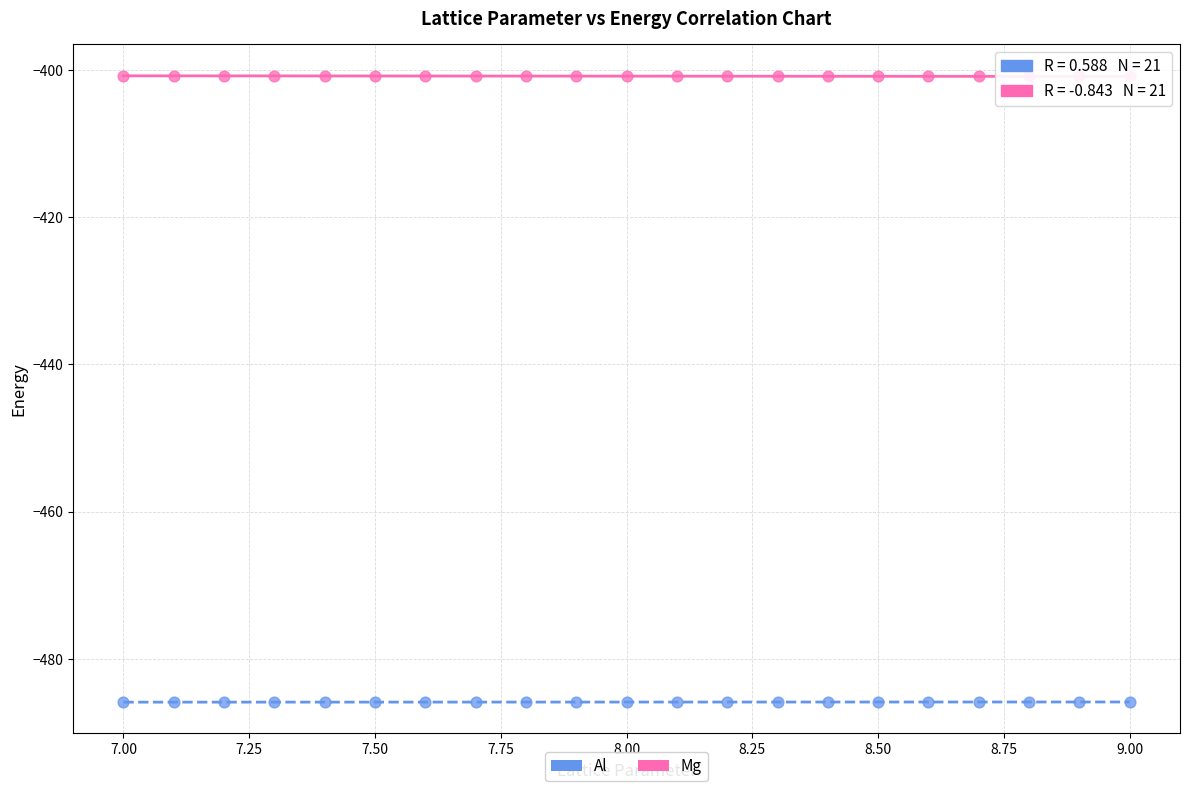

Across all data points, what is the range of X values (max minus min)?

2.0